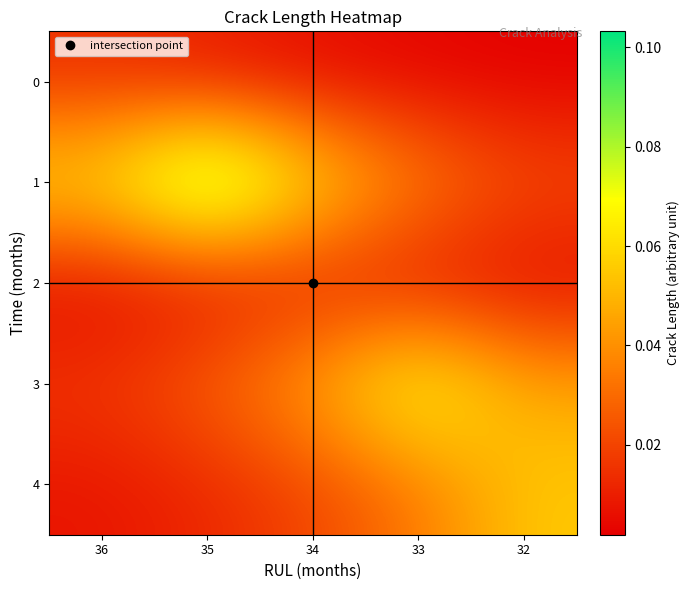

Rank the series at 36 from lowest to highest value.

2, 4, 0, 3, 1